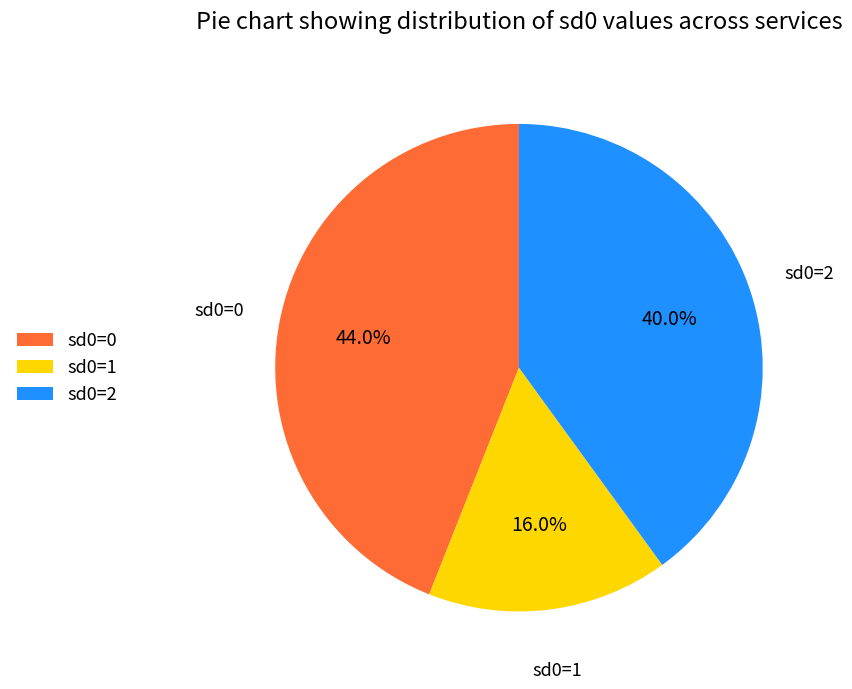

Rank the categories by value from lowest to highest.

sd0=1, sd0=2, sd0=0